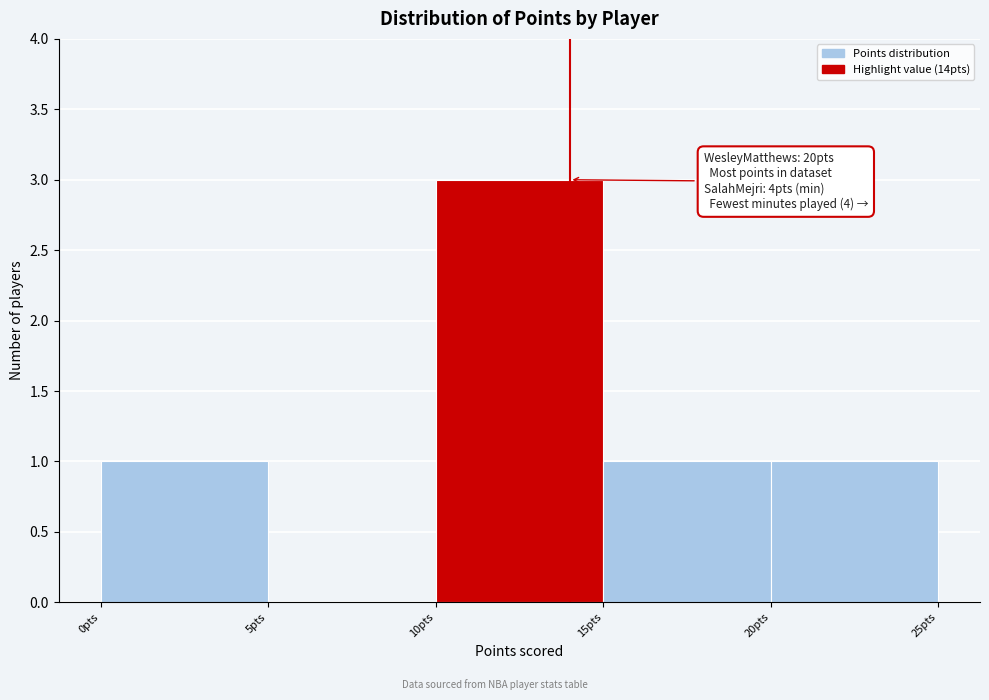

Which range on the x-axis has the tallest bar?

10 to 15